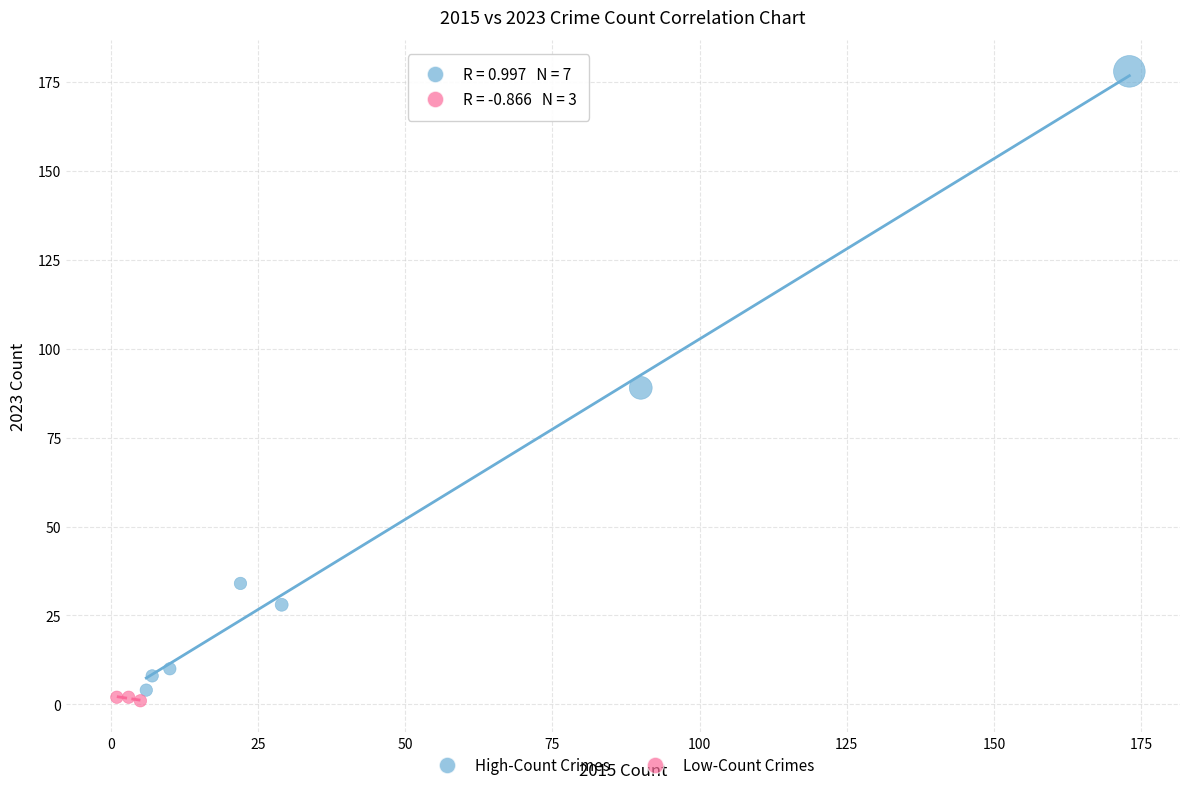

What are all the series names shown in the legend?

High-Count Crimes, Low-Count Crimes